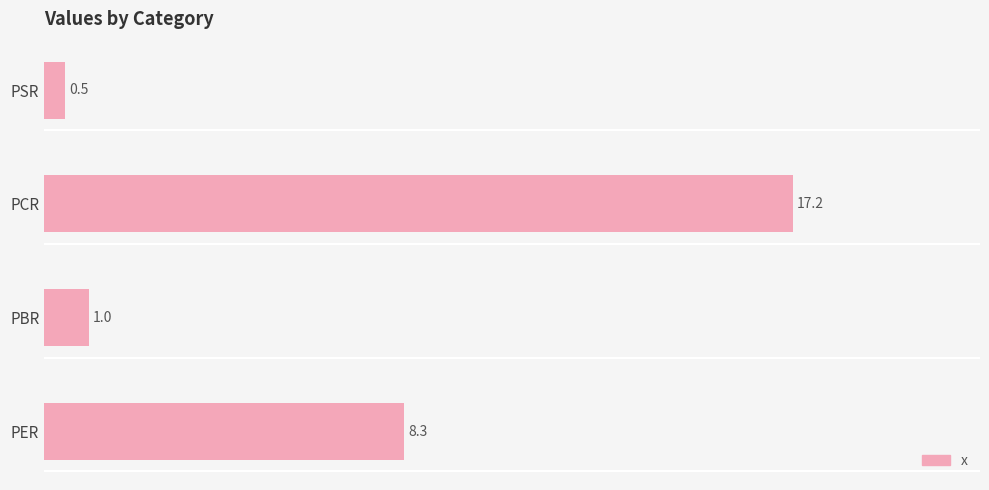

List the labels in order of value, largest first.

PCR, PER, PBR, PSR